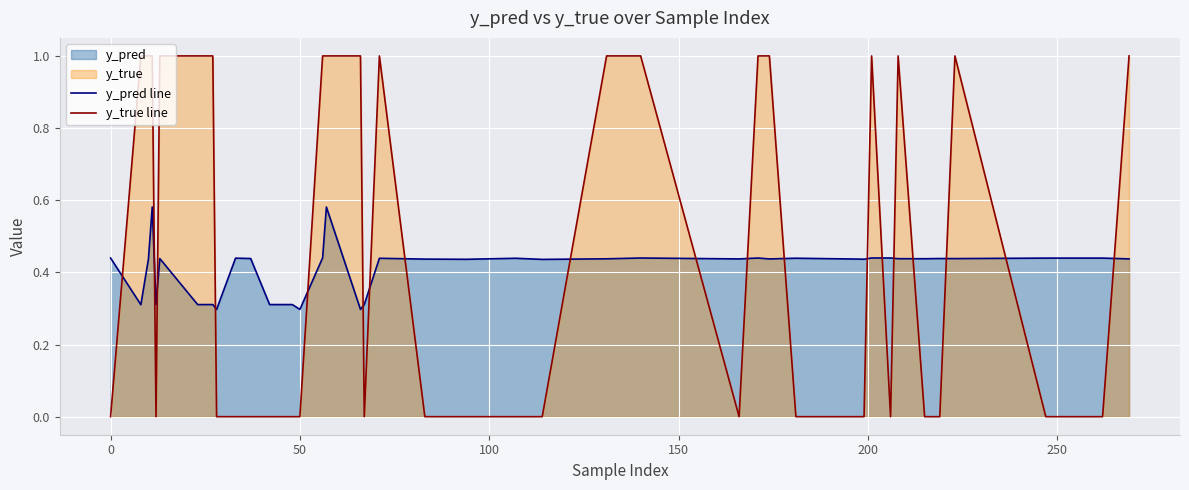

Which series has the widest spread of values?

y_true line